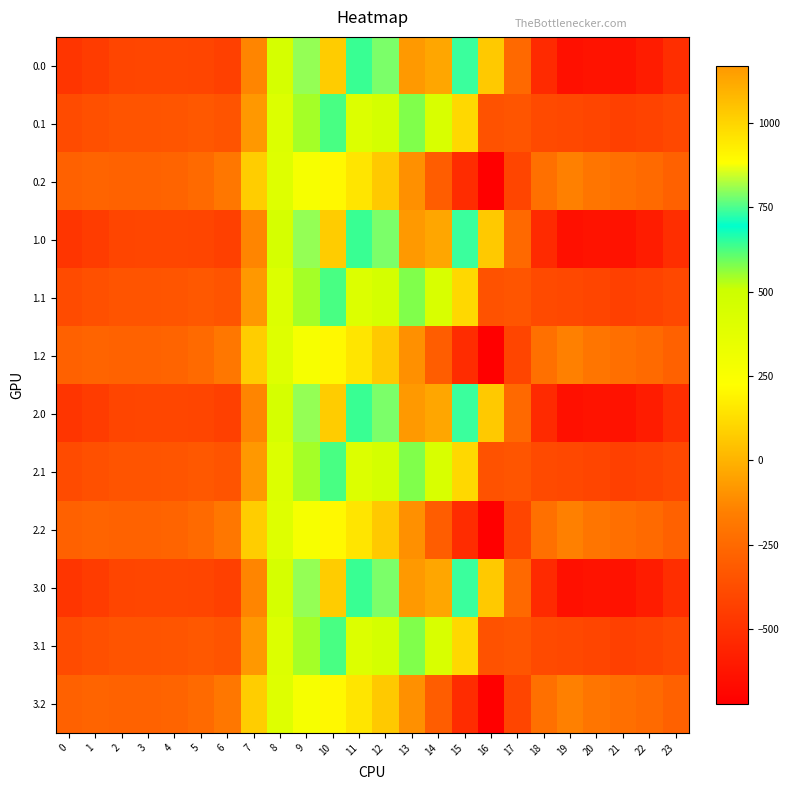

List the series in order of their peak value, lowest first.

0.2, 1.2, 2.2, 3.2, 0.1, 1.1, 2.1, 3.1, 0.0, 1.0, 2.0, 3.0